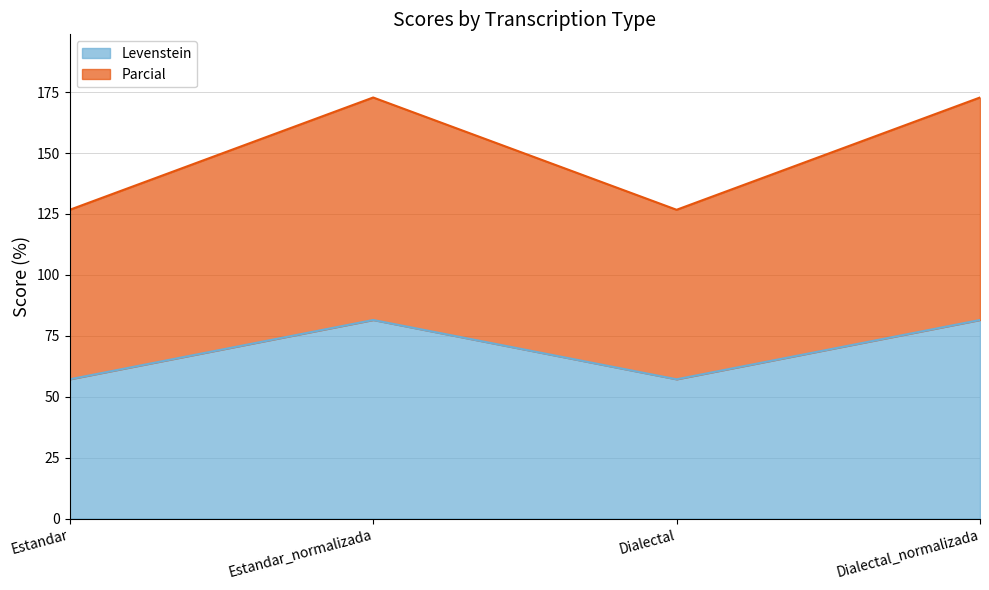

What is the value of the Levenstein point at the 1st from the left?

57.1